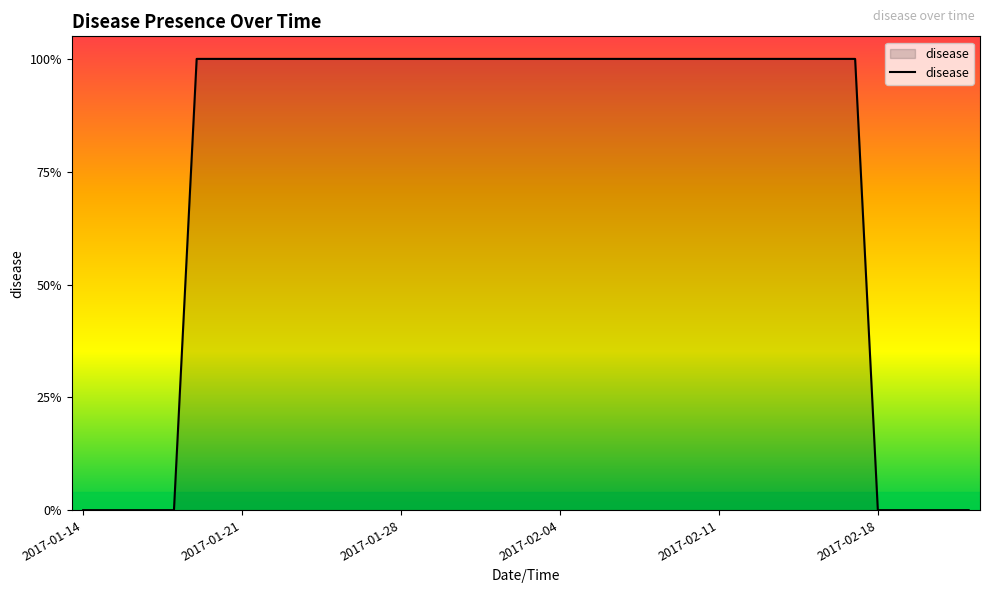

Does the chart have visible grid lines?

No